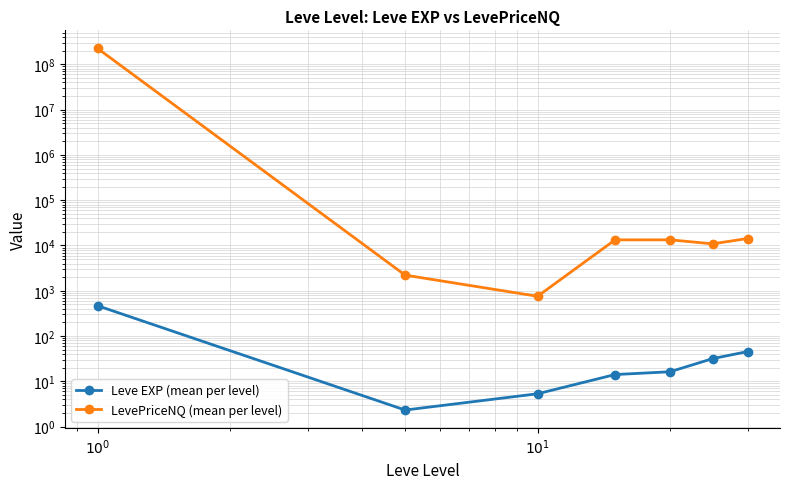

True or false: LevePriceNQ (mean per level) and Leve EXP (mean per level) cross at least once.

False